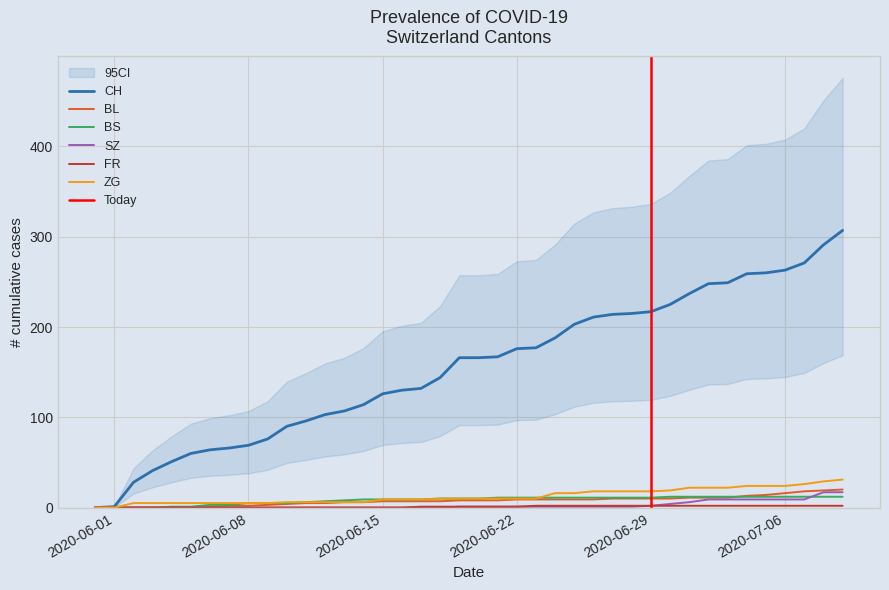

What is the highest value of the FR series?

2